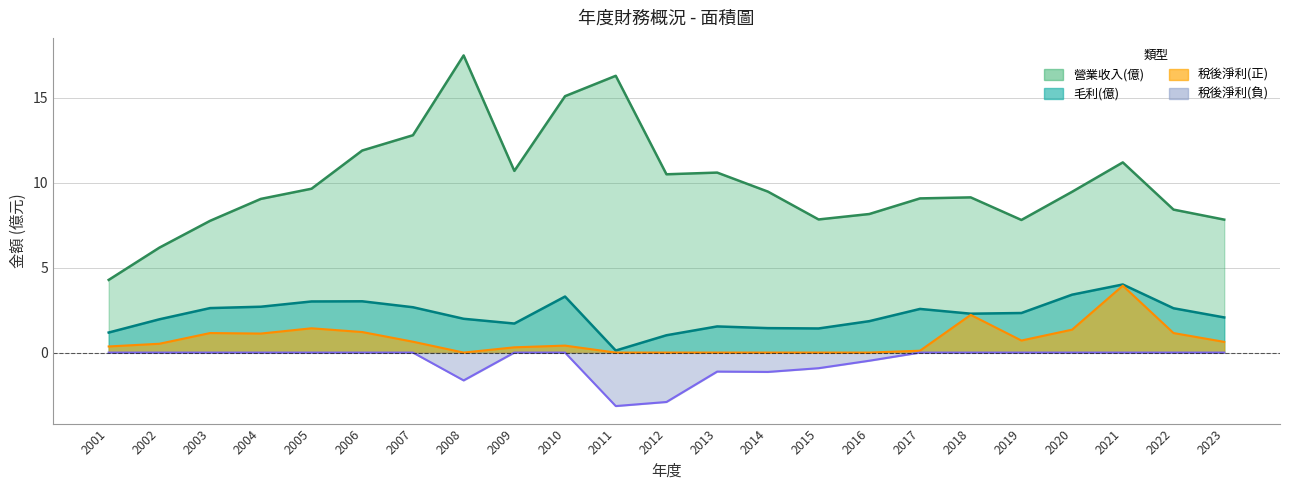

How many data points in 營業收入(億) are above 9?

15